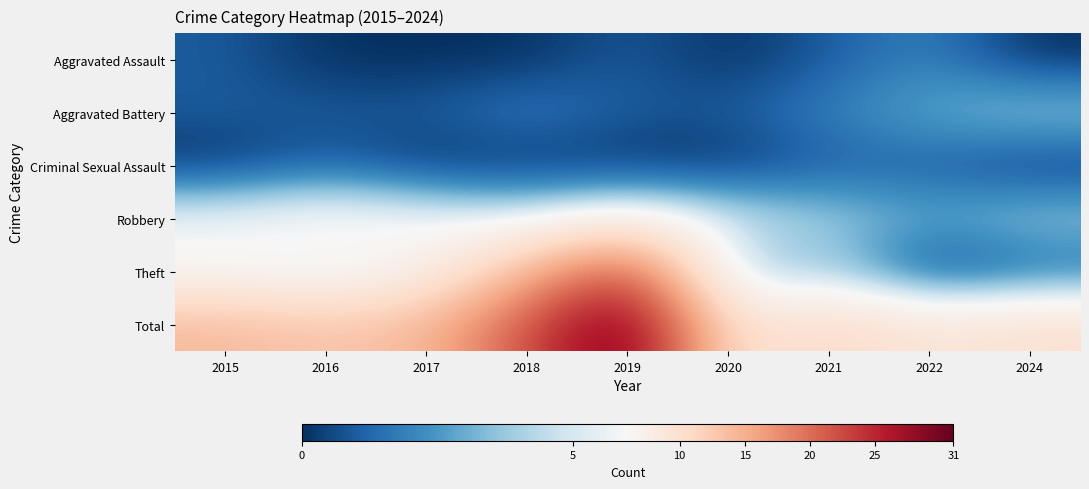

Reading left to right, what are all the values shown in this chart?

Aggravated Assault: 2015=1	2016=0	2017=0	2018=0	2019=1	2020=0	2021=1	2022=2	2024=0
Aggravated Battery: 2015=1	2016=1	2017=1	2018=2	2019=1	2020=1	2021=2	2022=3	2024=4
Criminal Sexual Assault: 2015=0	2016=1	2017=0	2018=0	2019=0	2020=0	2021=1	2022=1	2024=0
Robbery: 2015=6	2016=7	2017=6	2018=5	2019=7	2020=5	2021=4	2022=3	2024=4
Theft: 2015=6	2016=5	2017=7	2018=14	2019=23	2020=3	2021=4	2022=0	2024=1
Total: 2015=14	2016=13	2017=14	2018=22	2019=31	2020=9	2021=11	2022=9	2024=10